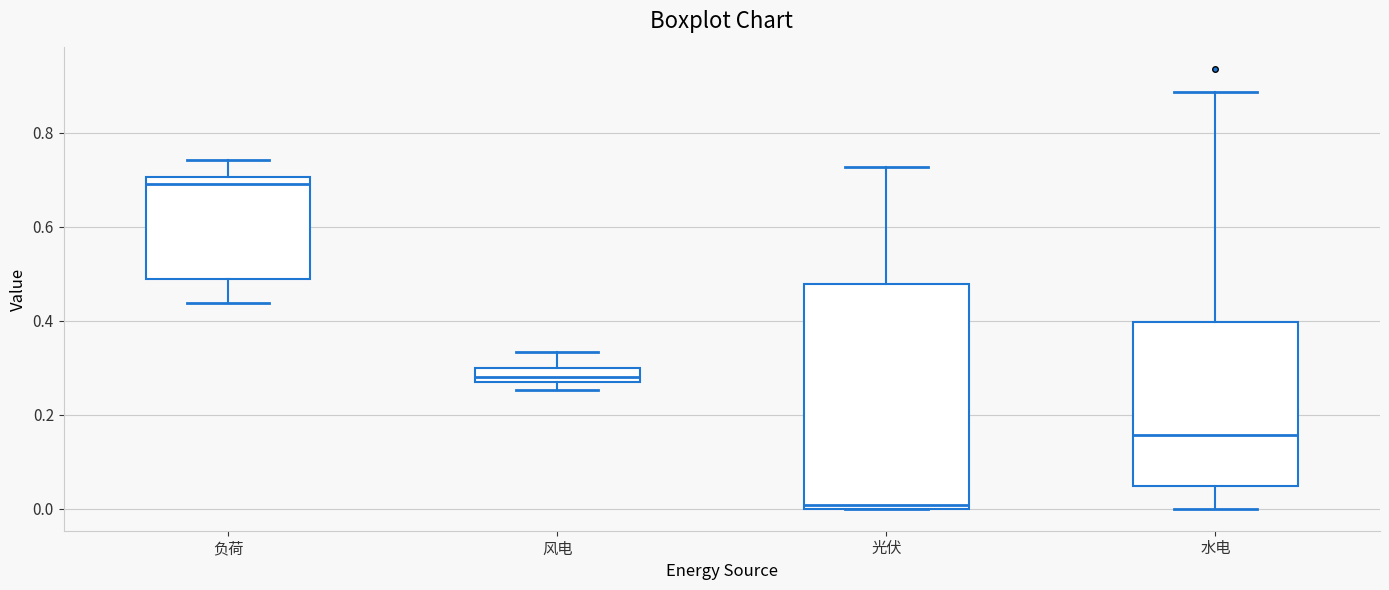

Which box's median line is the highest?

负荷